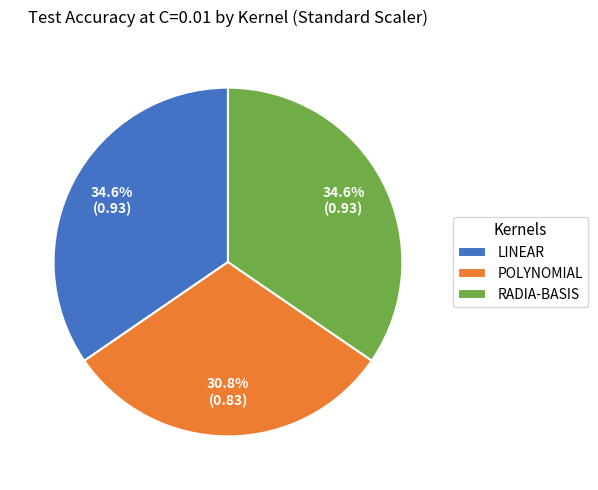

How much of the chart is everything except POLYNOMIAL?

69.2%